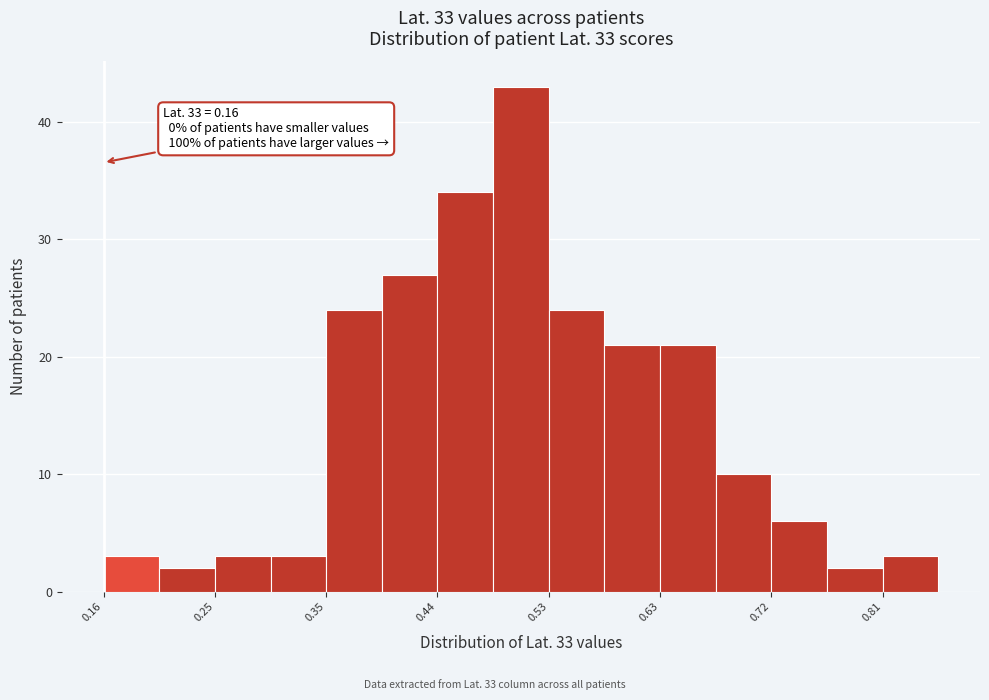

Over which range of the x-axis is the bar tallest?

0.49 to 0.53